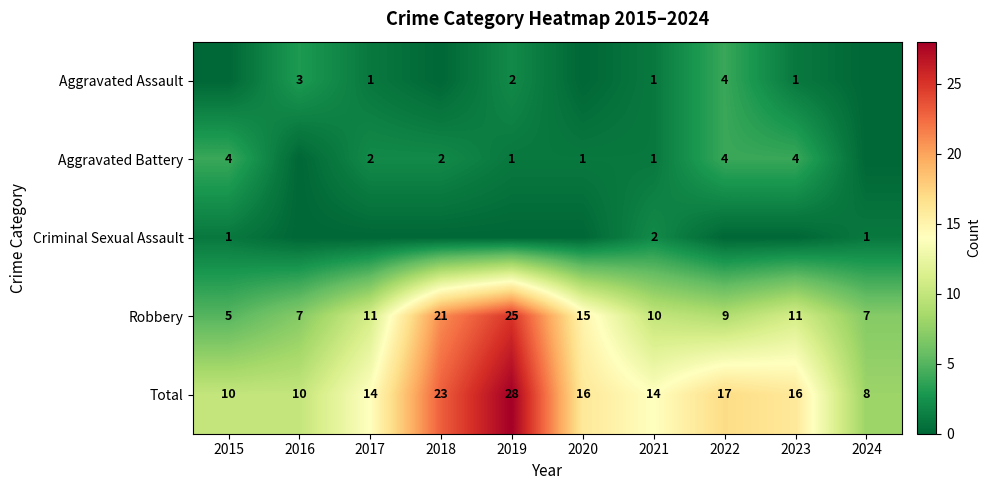

What is the minimum value for Robbery?

5